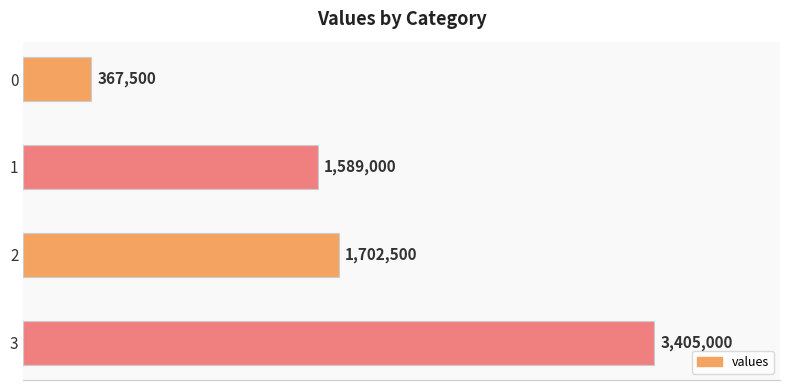

Rank the categories by value from lowest to highest.

0, 1, 2, 3